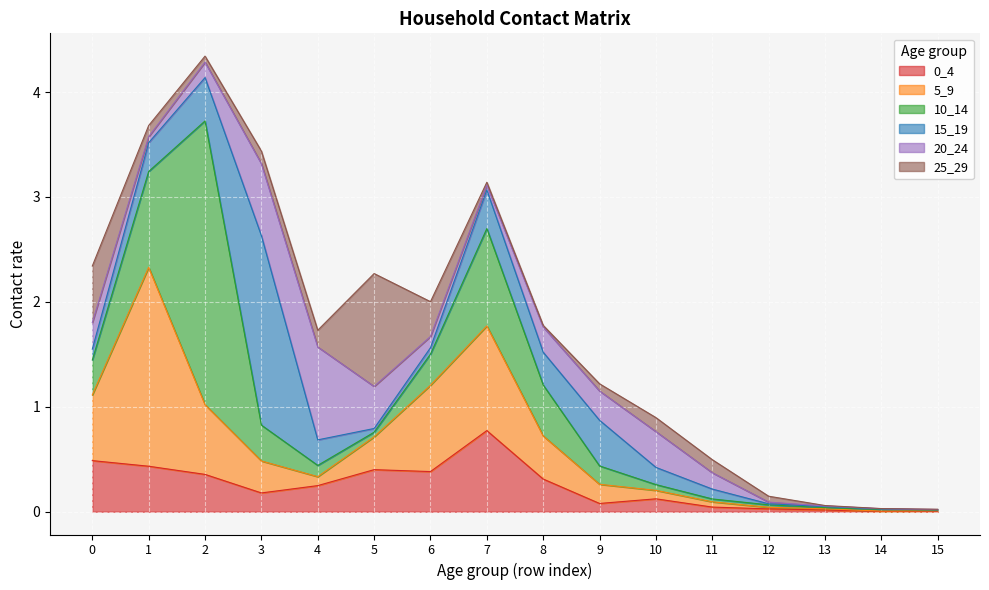

Rank the categories by 5_9 value from highest to lowest.

1, 7, 6, 2, 0, 8, 5, 3, 9, 4, 10, 11, 12, 13, 15, 14